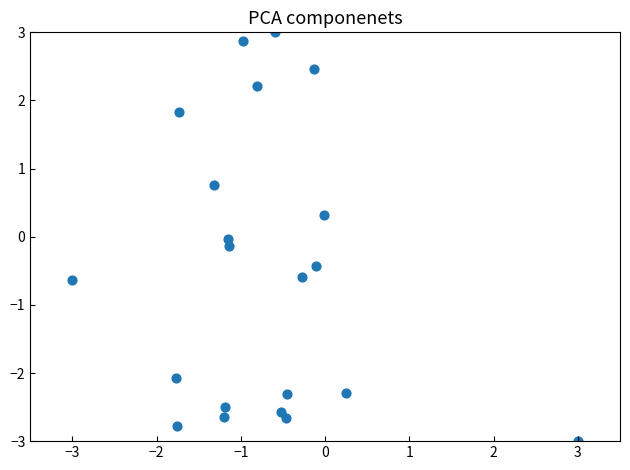

What is the range of X values (max minus min)?

6.0